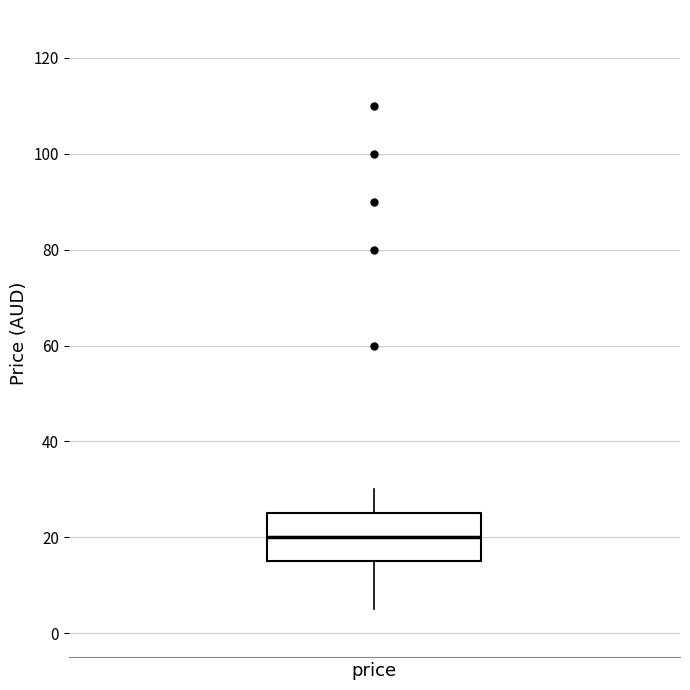

Where does the upper whisker of the box for price end on the y-axis? The values are not printed on the chart, so give them approximately, as read against the axis.

30